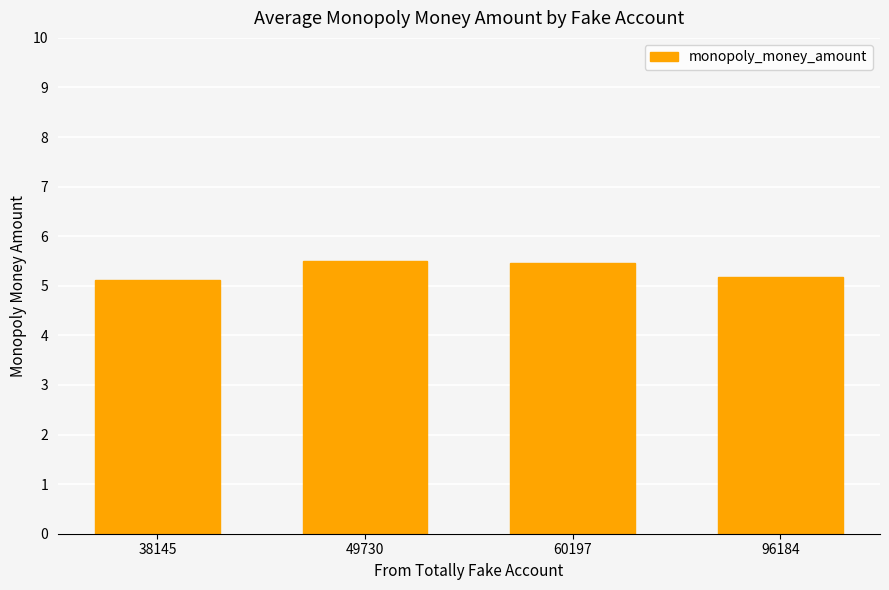

What is the maximum value shown in the chart?

5.5